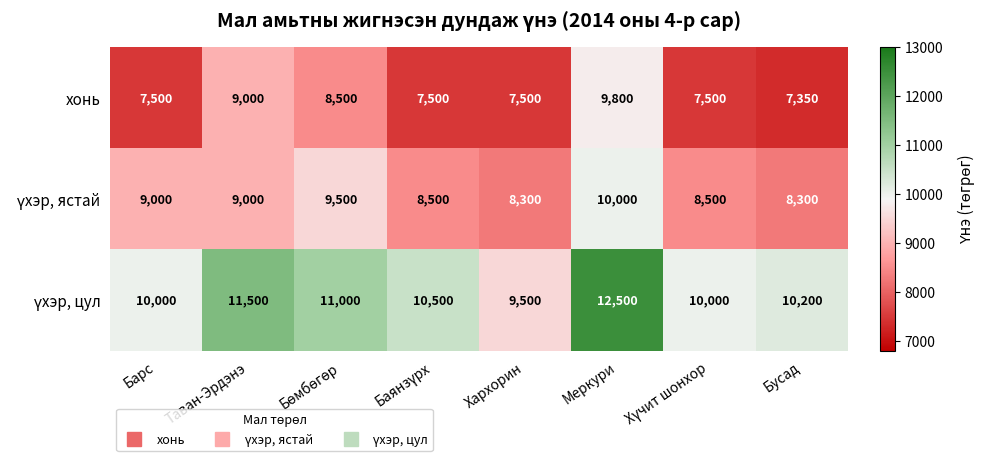

Is it true that хонь equals 9800 at Меркури?

True